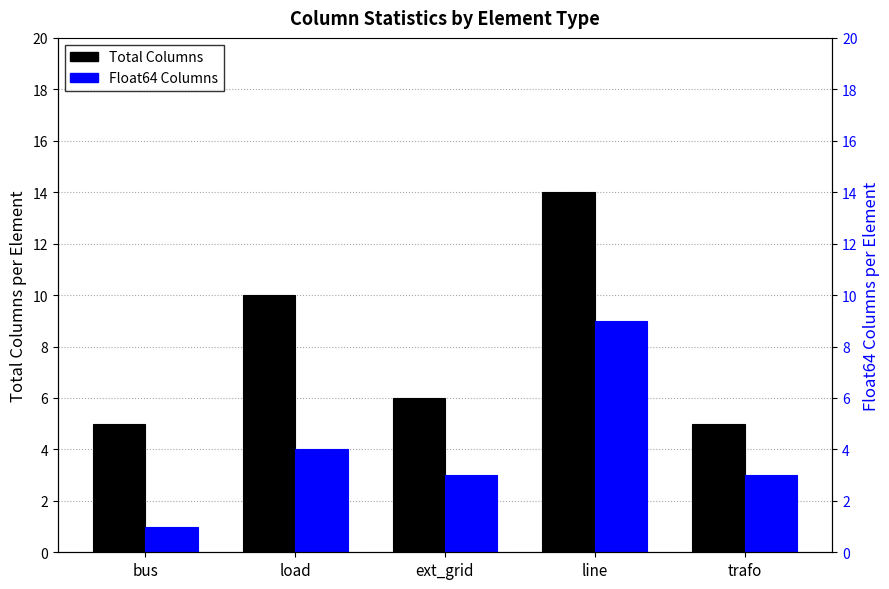

How many values in the Float64 Columns series are below 3?

1